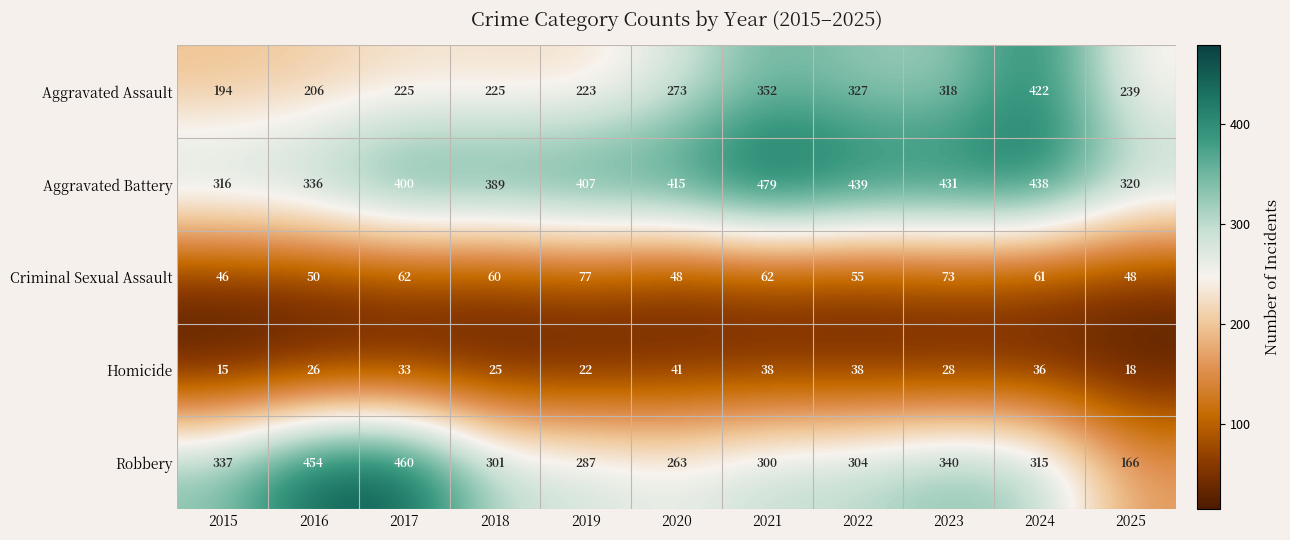

Rank the categories by Aggravated Battery value from highest to lowest.

2021, 2022, 2024, 2023, 2020, 2019, 2017, 2018, 2016, 2025, 2015